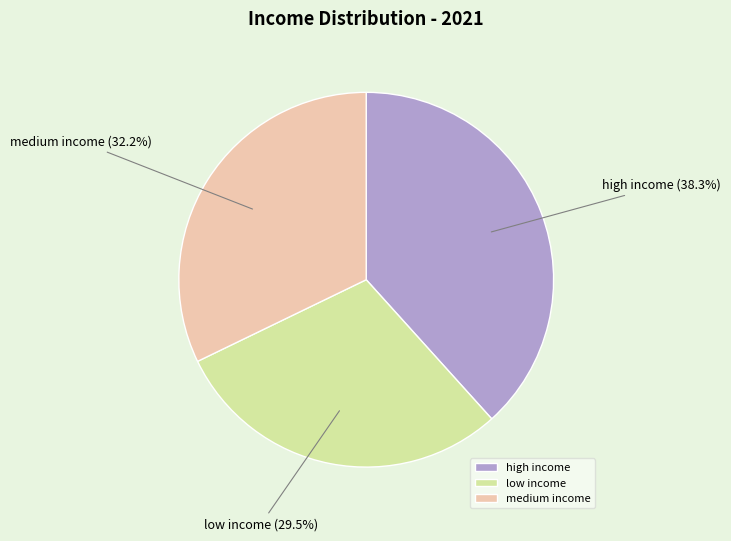

Which category has the biggest portion of the pie?

high income